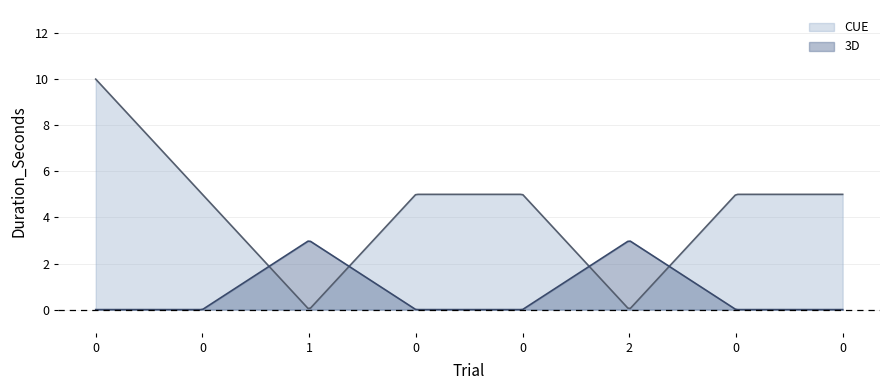

The 3D series shows 0 at 0. True or false?

True